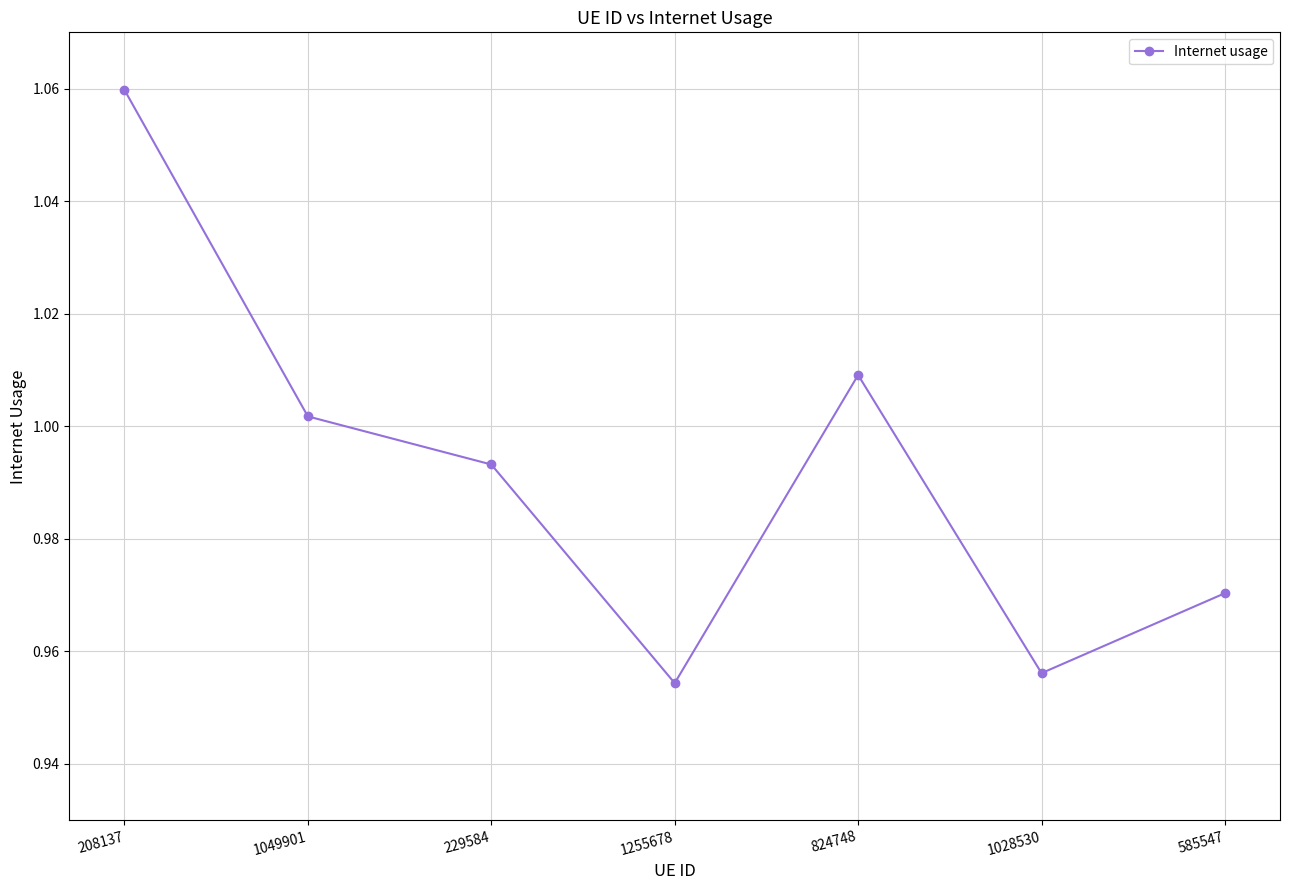

What is the difference between the second highest and minimum values?

0.1